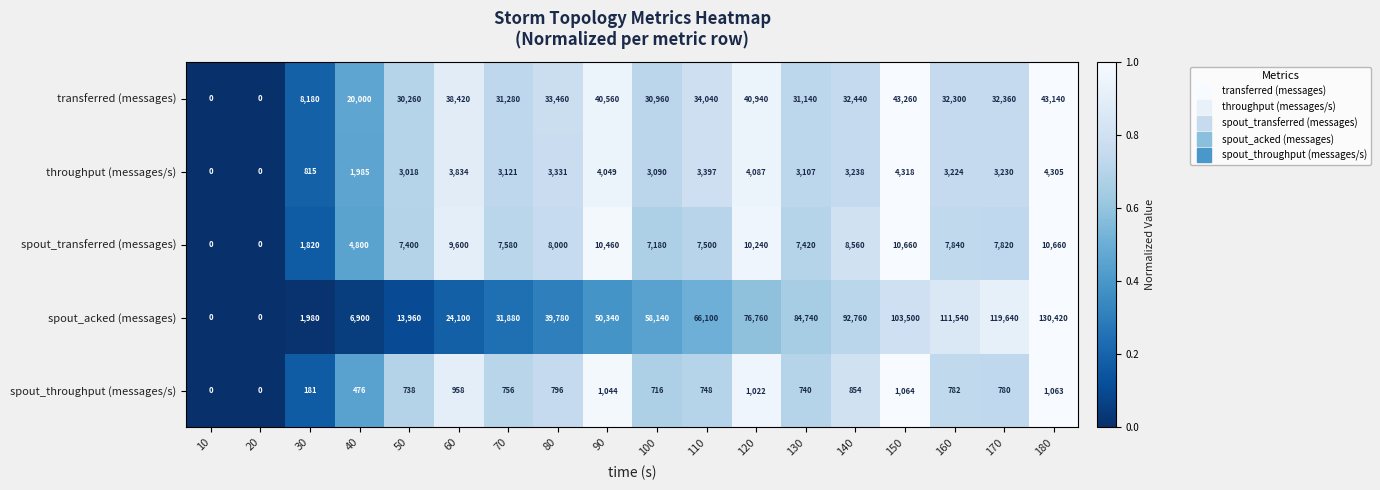

What is the maximum value shown in the chart?

130420